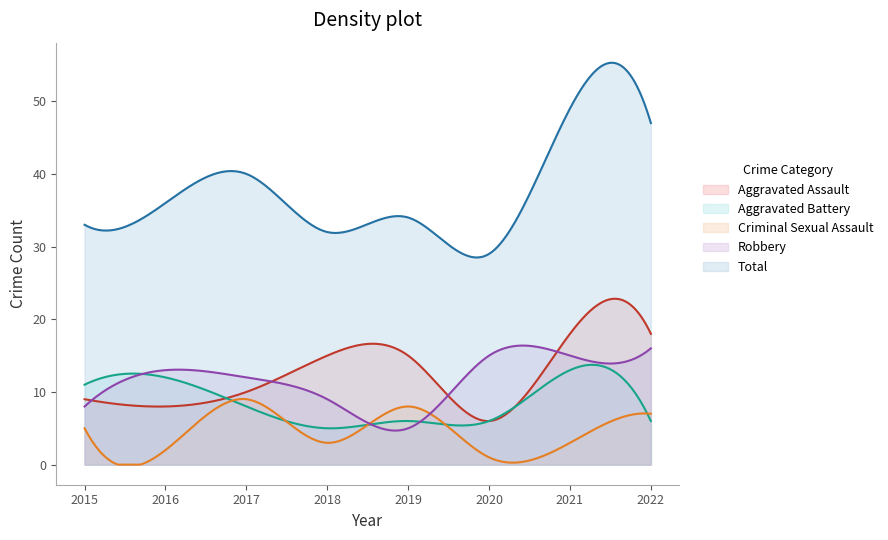

At how many categories does at least one series exceed 31?

7